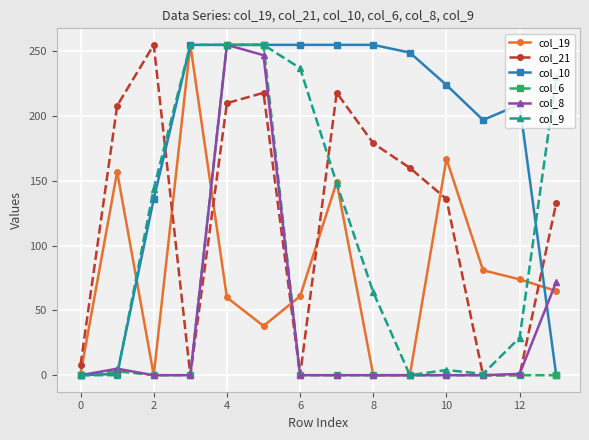

In col_21, how many points are higher than both neighbors (excluding endpoints)?

3